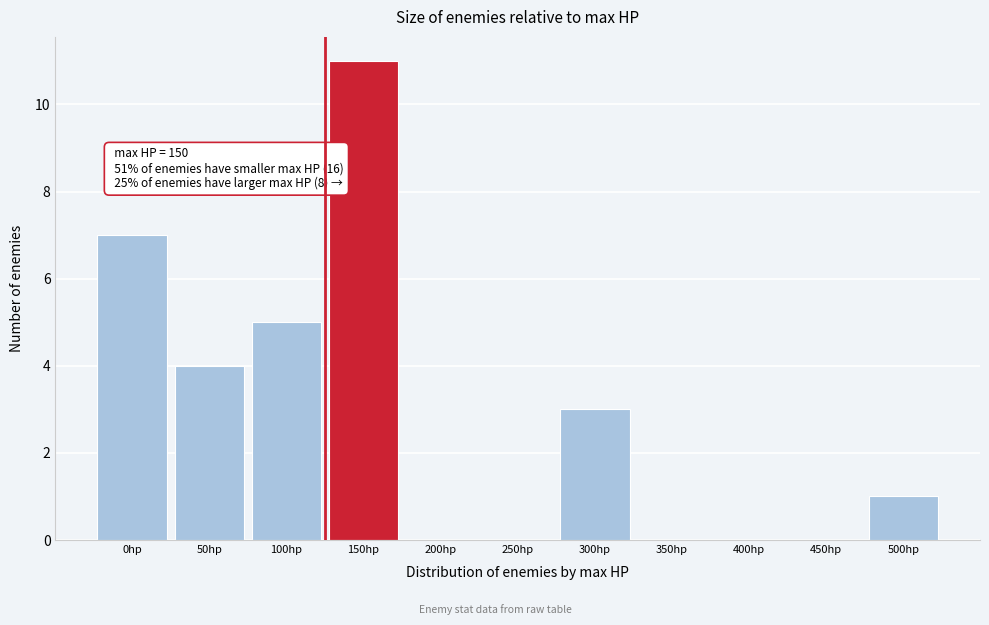

Reading right to left, what are all the values shown in this chart?

500hp=1	450hp=0	400hp=0	350hp=0	300hp=3	250hp=0	200hp=0	150hp=11	100hp=5	50hp=4	0hp=7